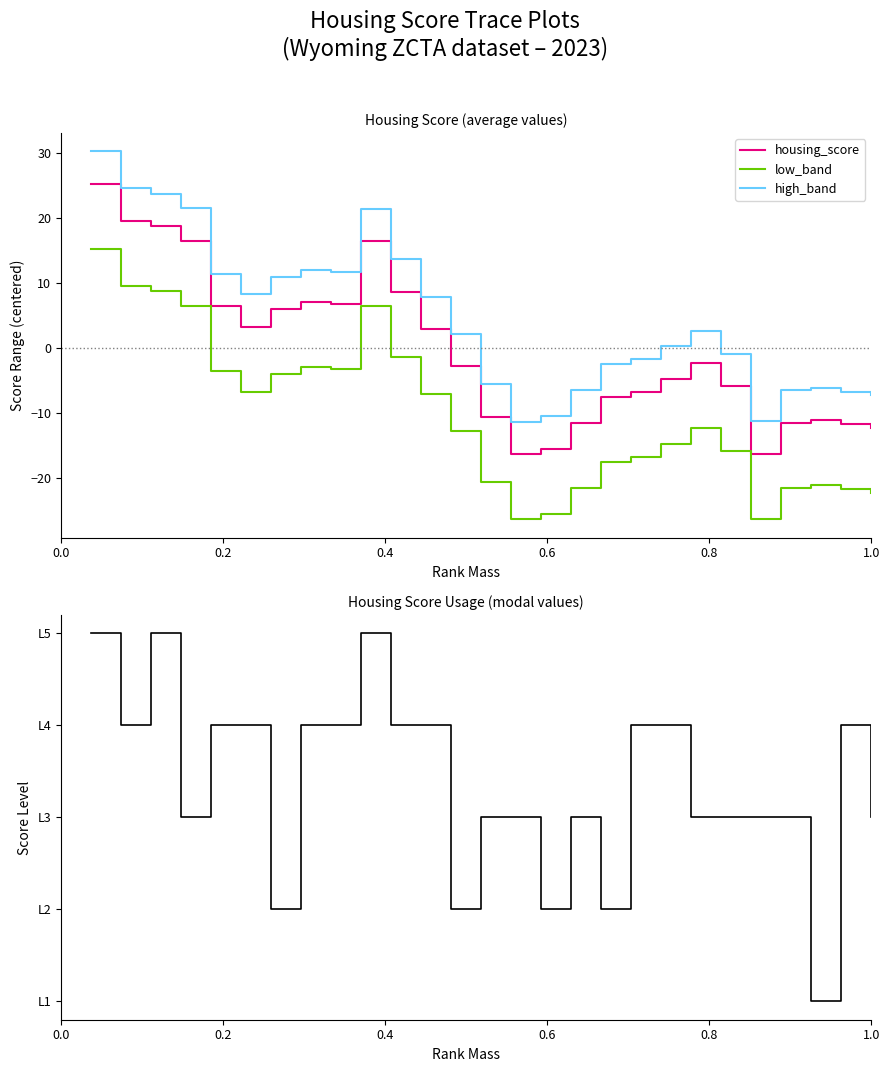

True or false: housing_score and high_band cross at least once.

False